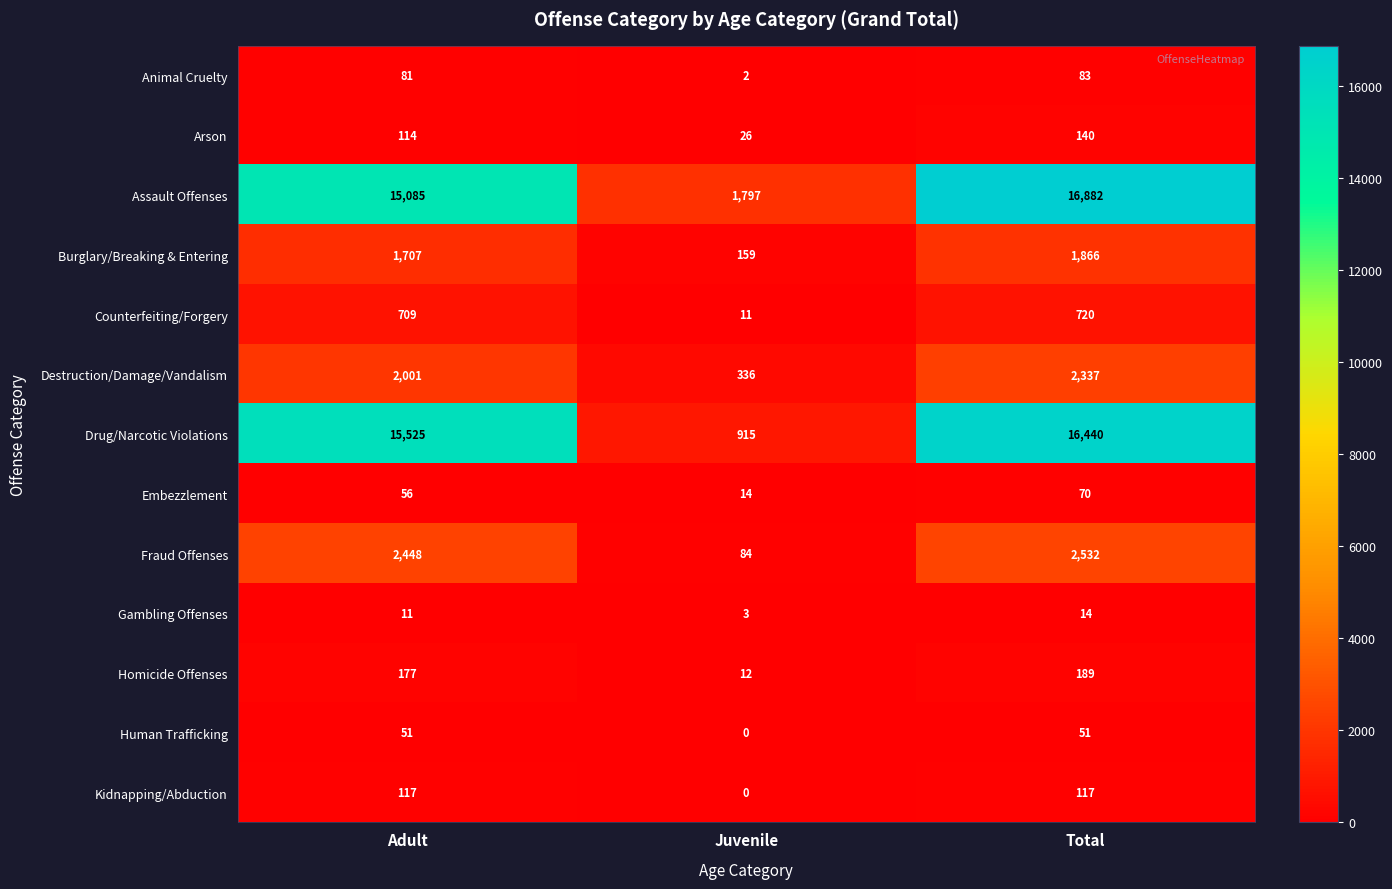

Which series changed the most between Adult and Total?

Assault Offenses